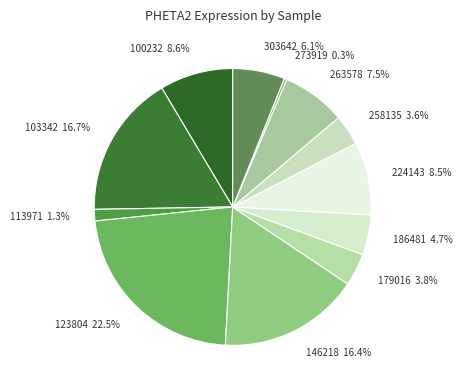

Is it true that 146218 is 16% of the pie?

True